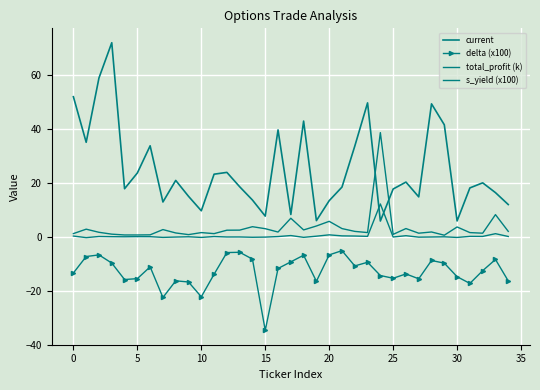

What is the average value of the s_yield (x100) series?

3.4